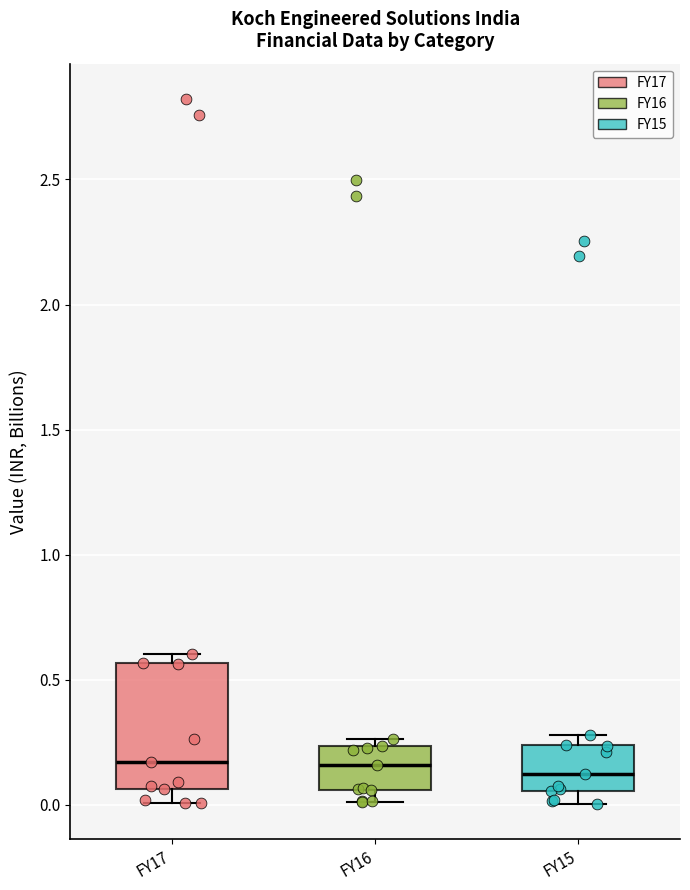

Which box is the tallest, from its lower edge to its upper edge?

FY17